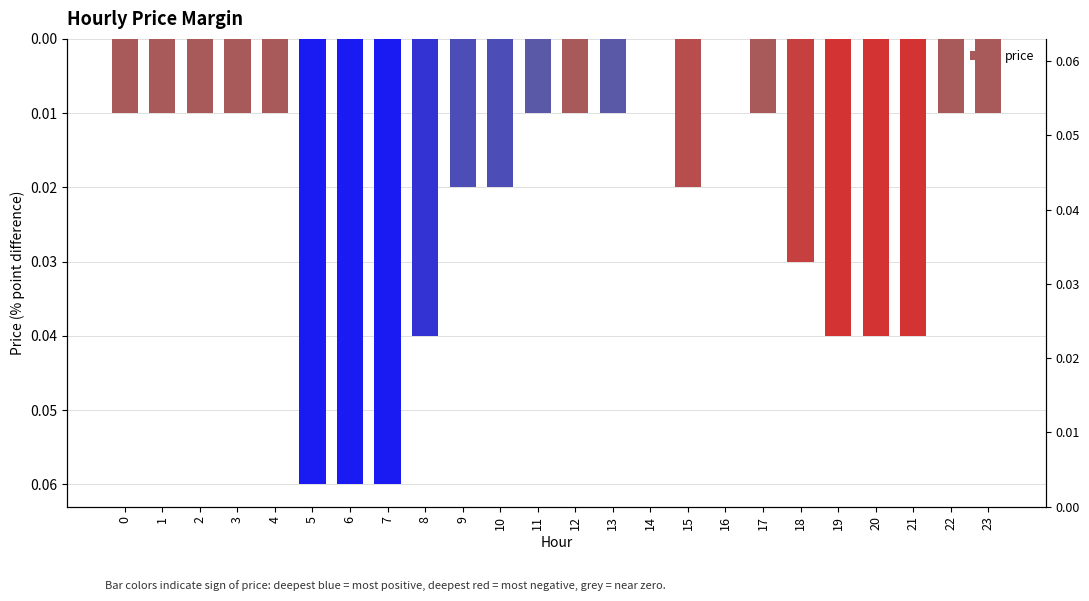

List the labels in order of value, smallest first.

14, 16, 0, 1, 2, 3, 4, 11, 12, 13, 17, 22, 23, 9, 10, 15, 18, 8, 19, 20, 21, 5, 6, 7